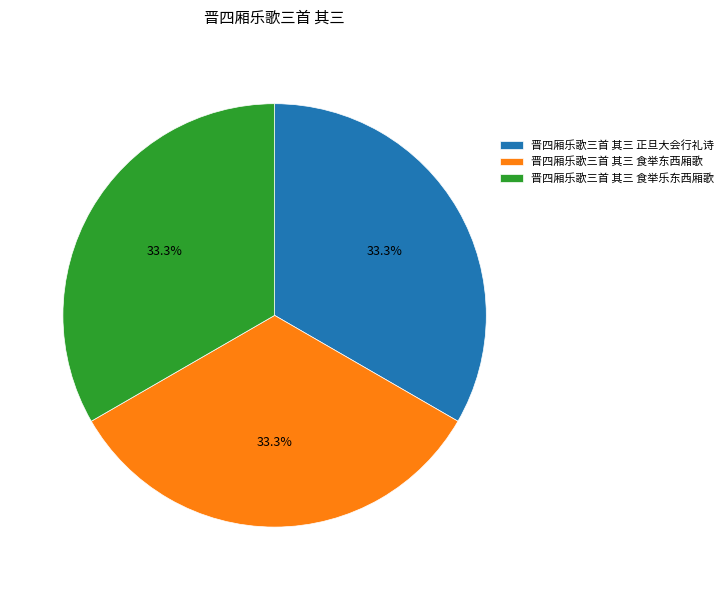

Combined, what portion of the pie is 晋四厢乐歌三首 其三 食举乐东西厢歌 and 晋四厢乐歌三首 其三 正旦大会行礼诗?

66.7%